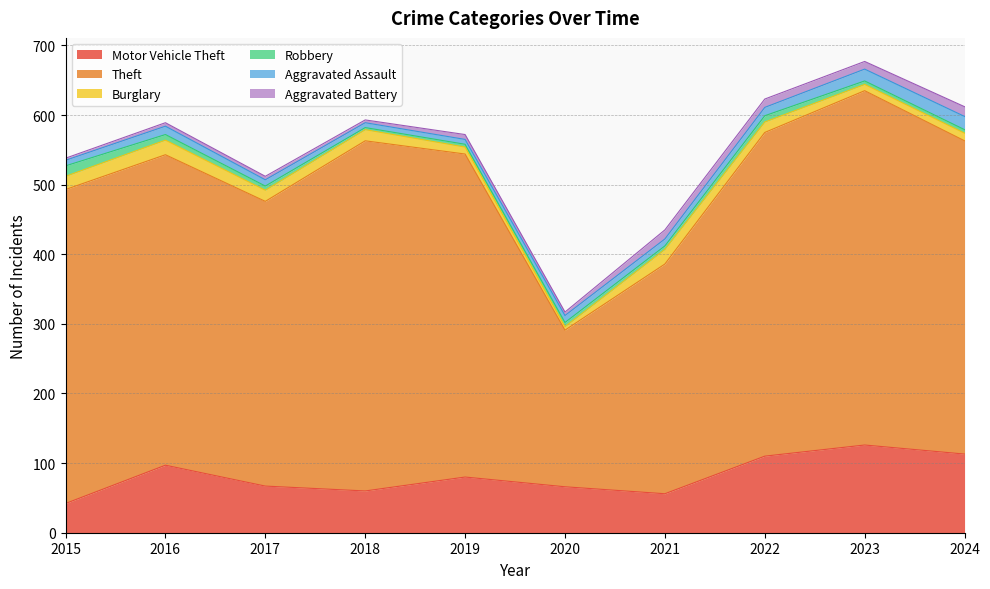

Is it true that Theft equals 828 at 2023?

False